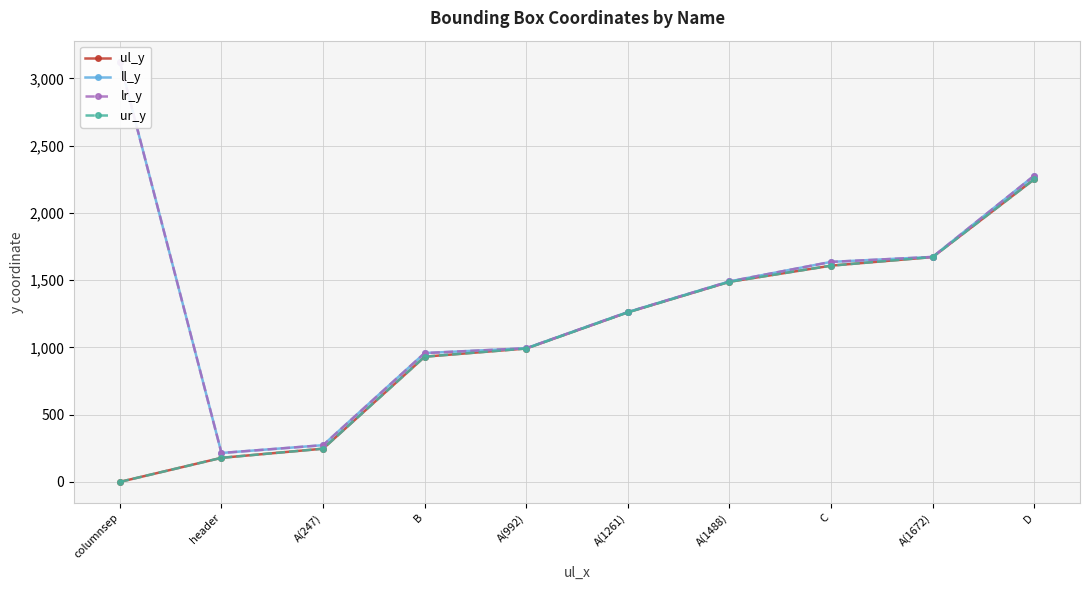

Read the ur_y value at header.

179